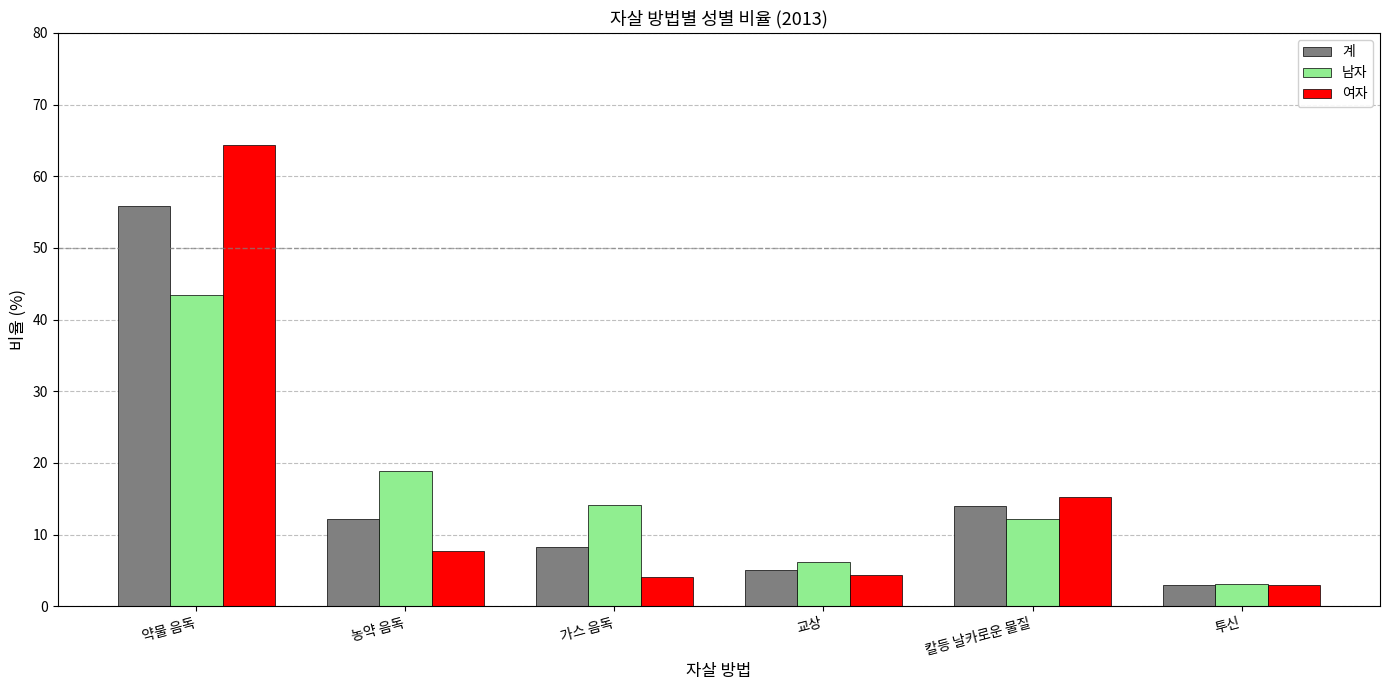

At which category is the sum across all series the highest?

약물 음독